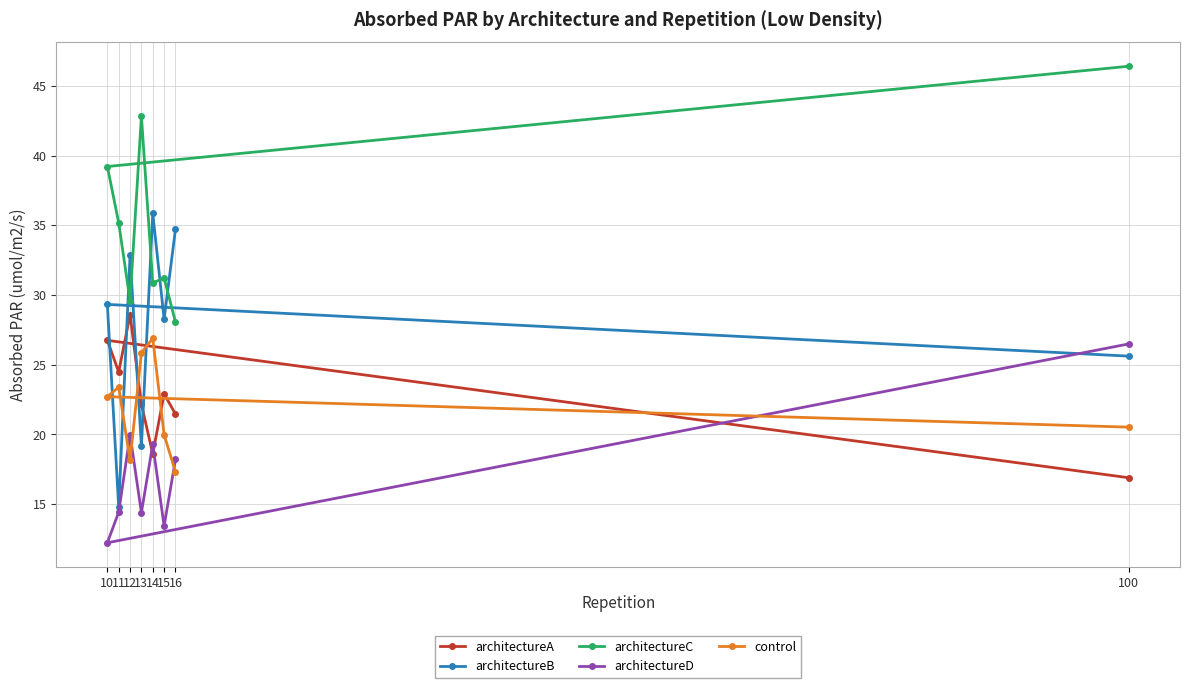

True or false: architectureD has a value of 9.7 at 14.

False